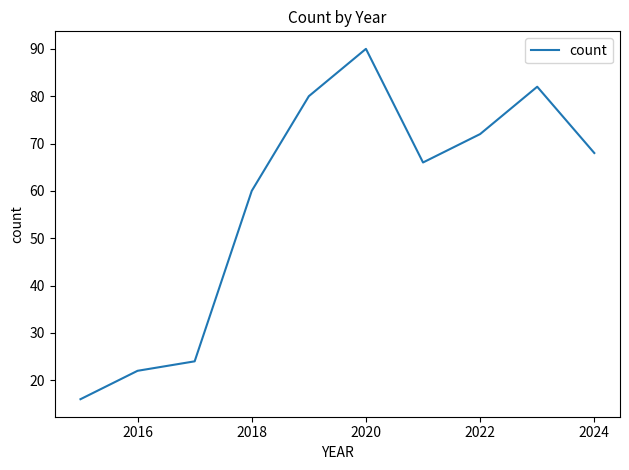

Does the chart display data point markers on the line(s)?

No